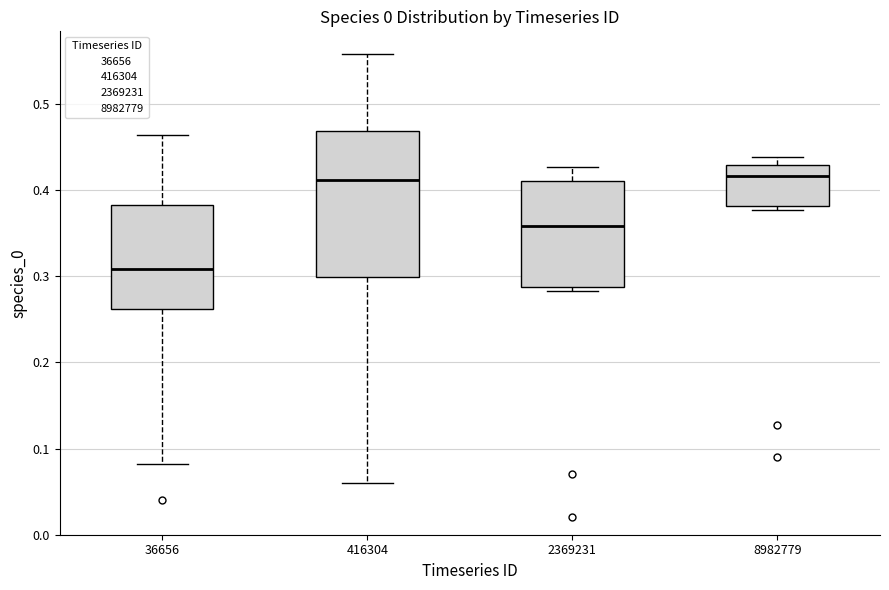

Reading left to right, transcribe this box plot: for each box, give where its median line is, the range the box spans, and where its two whiskers end, as read against the y-axis. The values are not printed on the chart, so give them approximately, as read against the axis.

36656: median 0.31, box 0.26 to 0.38, whiskers 0.08 to 0.46
416304: median 0.41, box 0.30 to 0.47, whiskers 0.06 to 0.56
2369231: median 0.36, box 0.29 to 0.41, whiskers 0.28 to 0.43
8982779: median 0.42, box 0.38 to 0.43, whiskers 0.38 (just below the box's lower edge) to 0.44